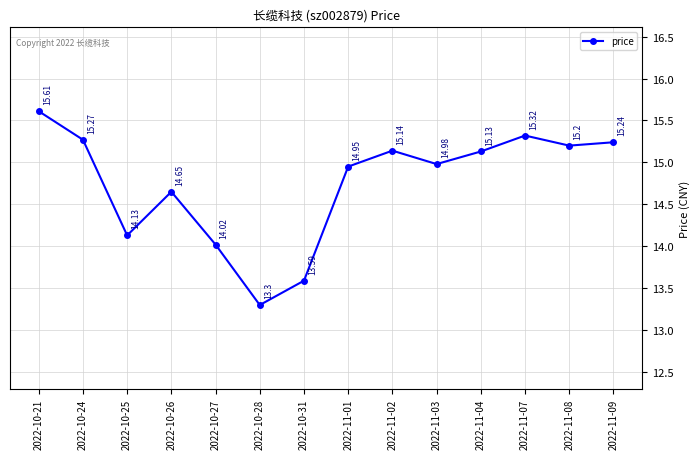

What is the average value?

14.8